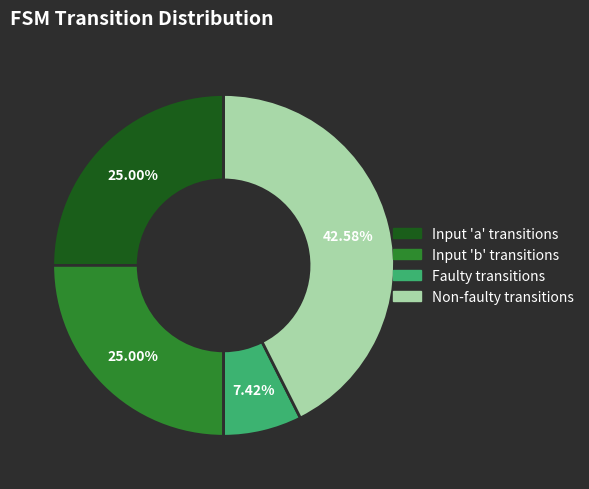

How many slices are in this pie chart?

4